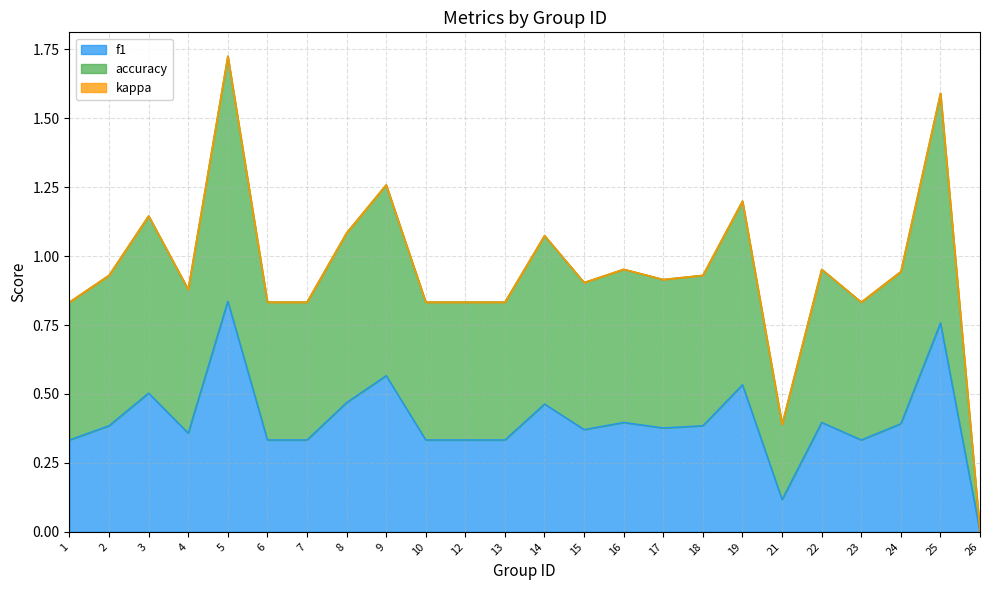

In f1, how many points are lower than both neighbors (excluding endpoints)?

5